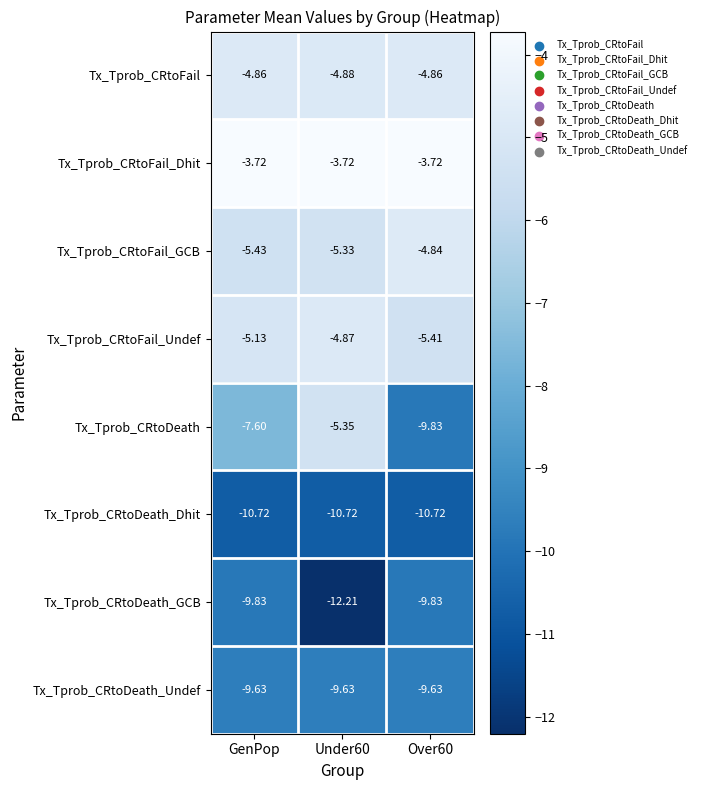

At Under60, list the series in order from largest to smallest.

Tx_Tprob_CRtoFail_Dhit, Tx_Tprob_CRtoFail_Undef, Tx_Tprob_CRtoFail, Tx_Tprob_CRtoFail_GCB, Tx_Tprob_CRtoDeath, Tx_Tprob_CRtoDeath_Undef, Tx_Tprob_CRtoDeath_Dhit, Tx_Tprob_CRtoDeath_GCB